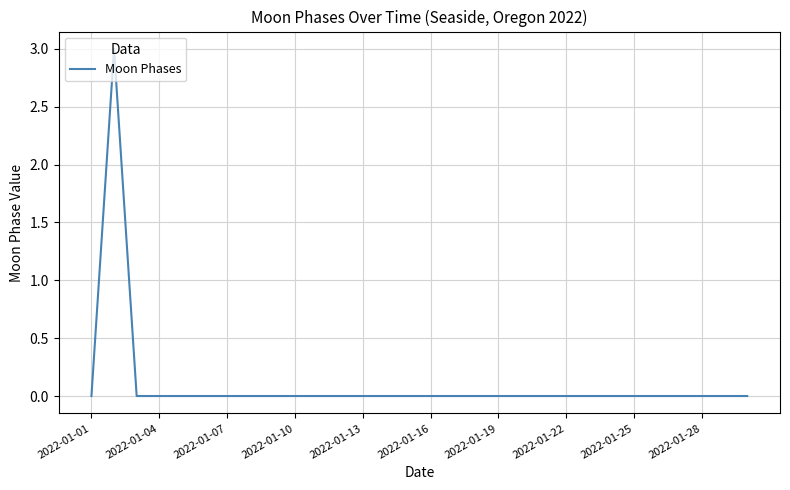

What is the sum of all values?

3